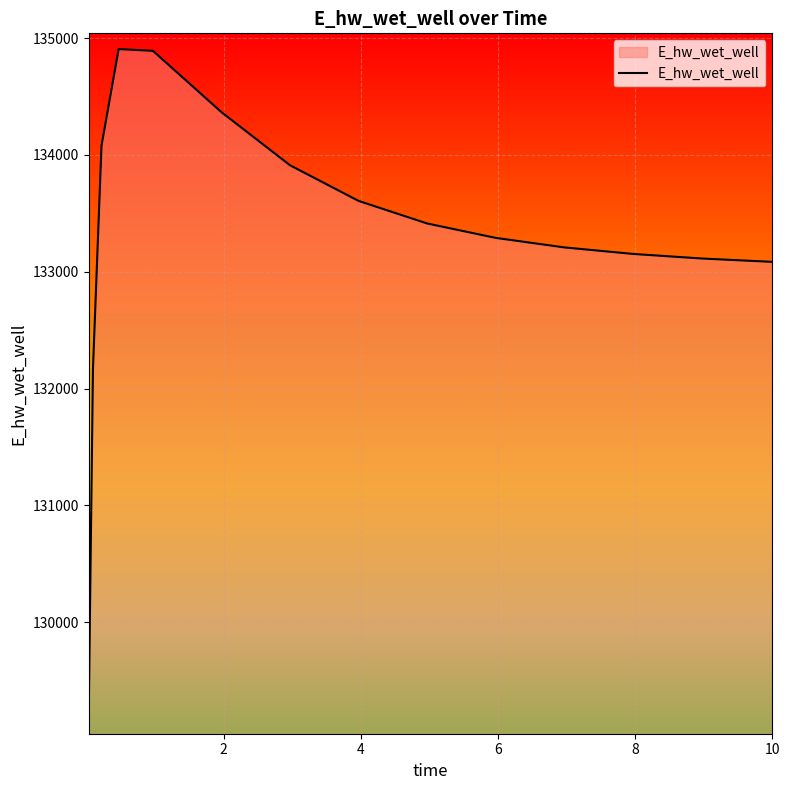

What is the difference between the maximum and minimum values?

5732.6